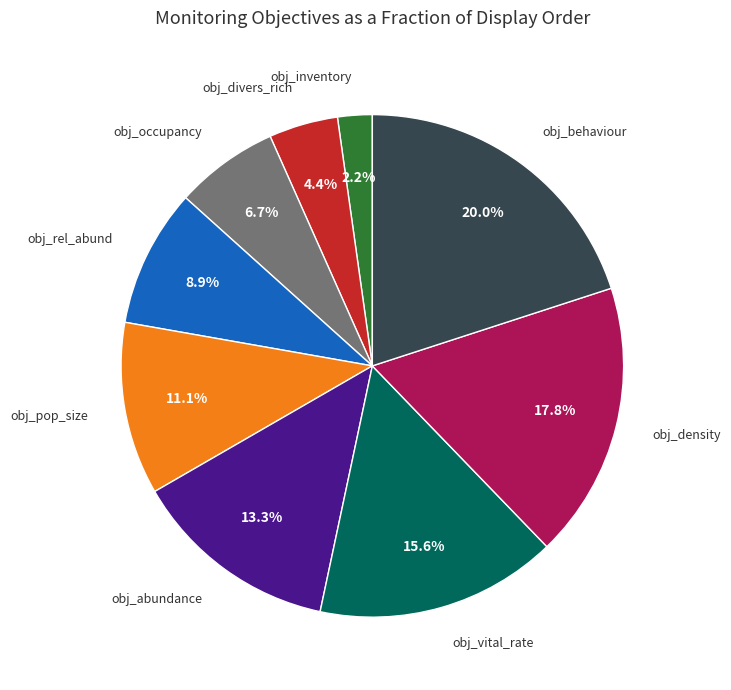

Does any single category account for the majority?

No